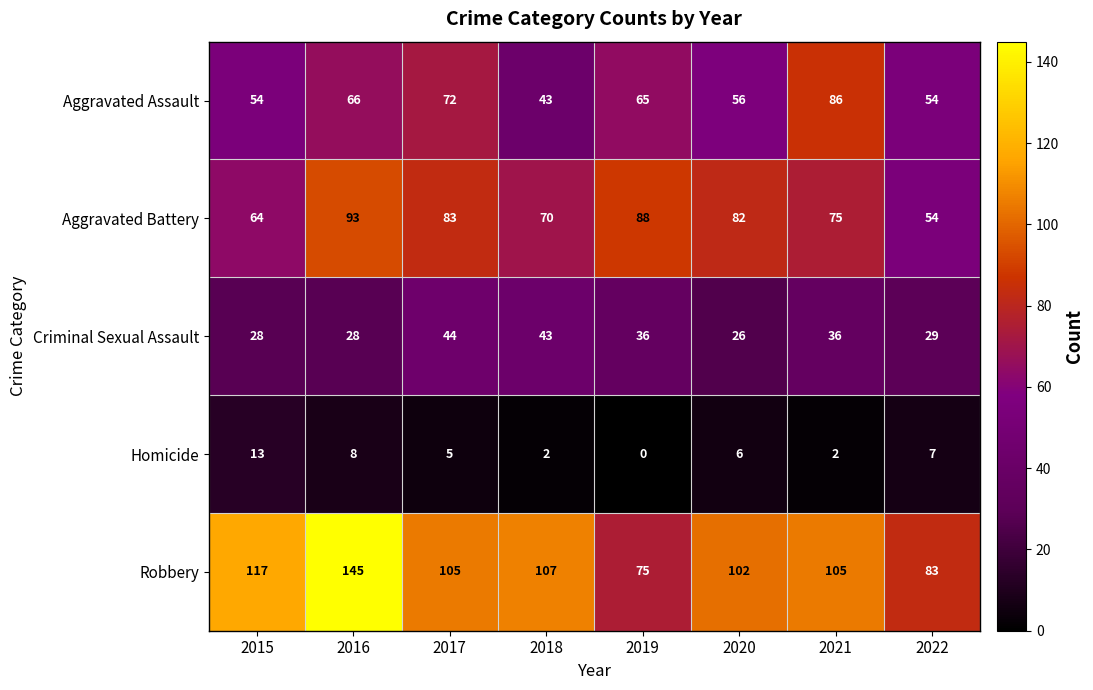

At which category is the sum across all series the highest?

2016